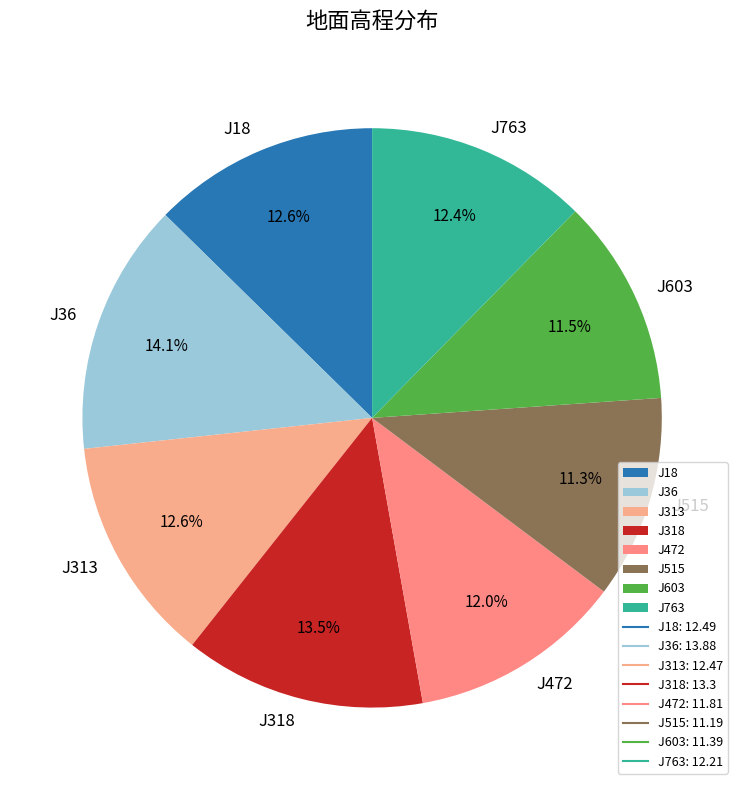

How many slices are in this pie chart?

8